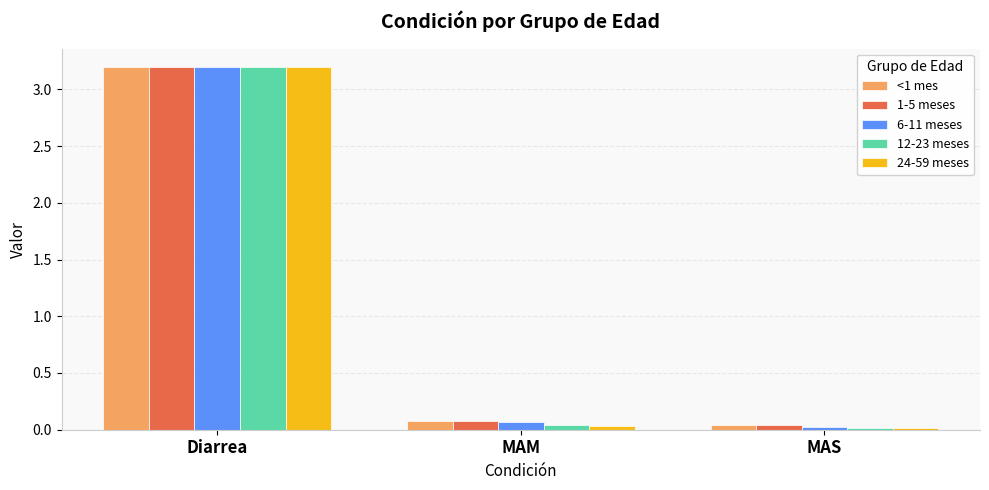

The 1-5 meses series shows 0.1 at MAM. True or false?

True